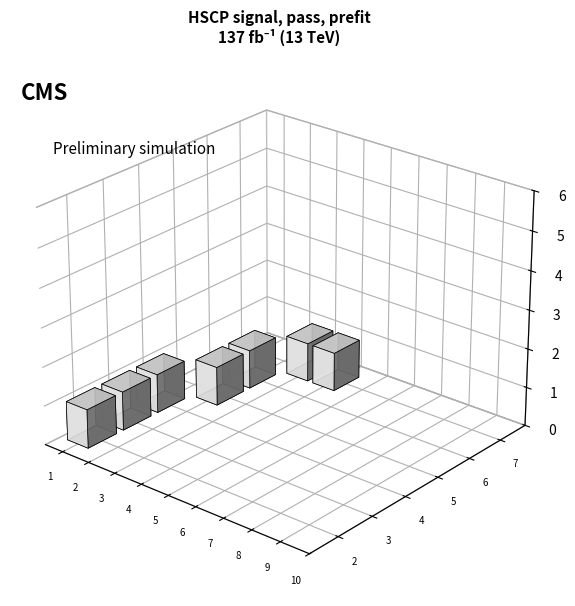

How many distinct data groups are displayed?

6